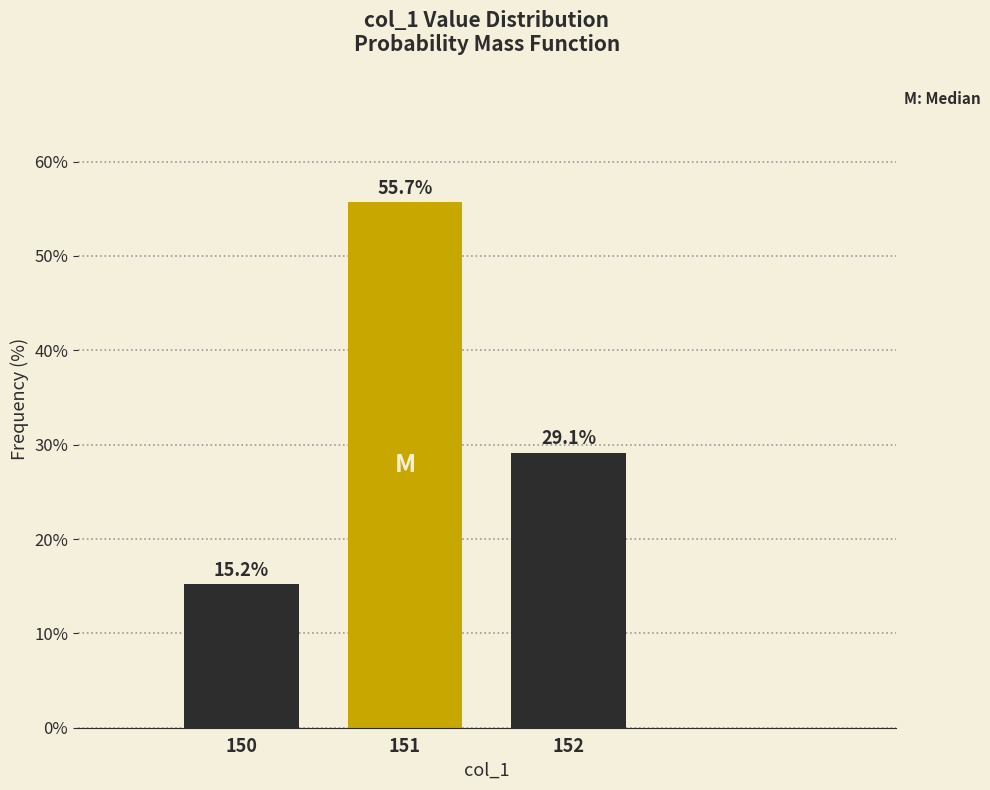

Reading left to right, extract all data points from this chart.

150=15.2	151=55.7	152=29.1